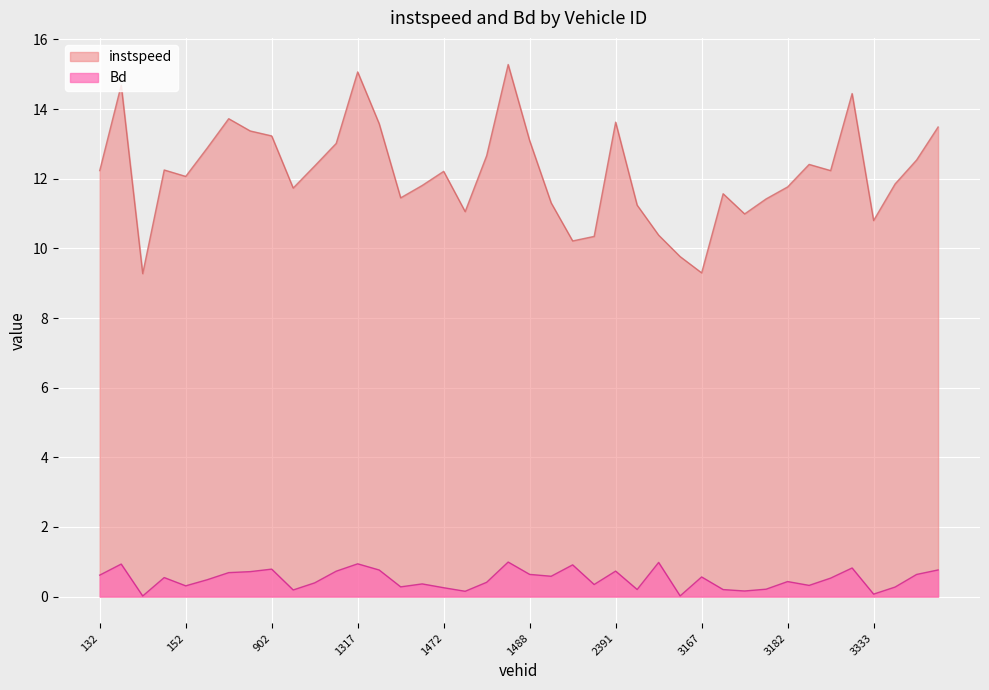

True or false: instspeed and Bd intersect in this chart.

False